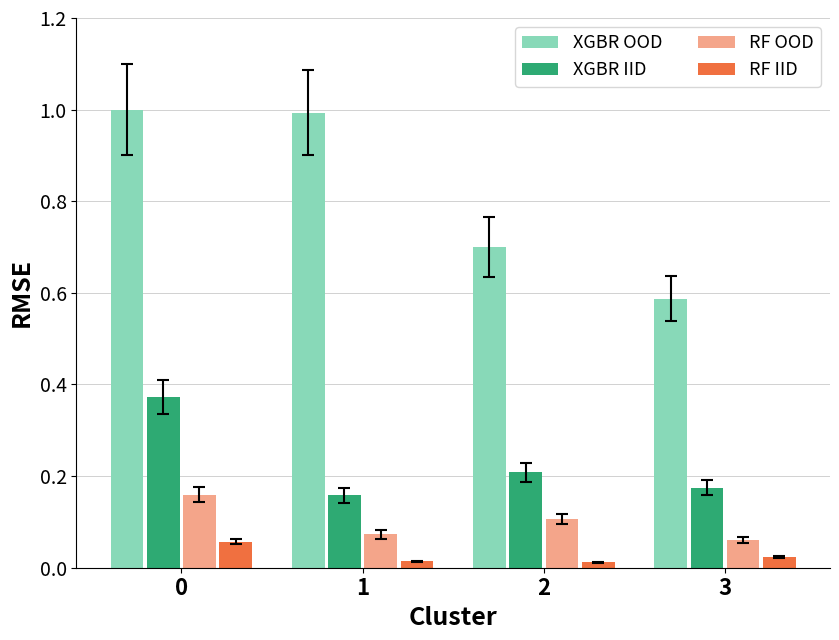

Between 0 and 3, which series saw the biggest shift?

XGBR OOD